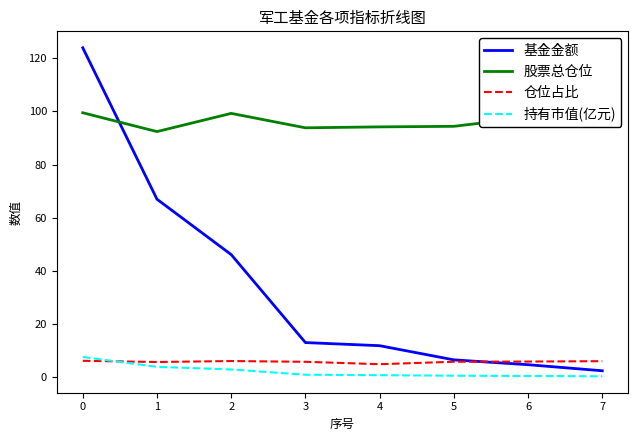

At how many categories does at least one series exceed 59?

8